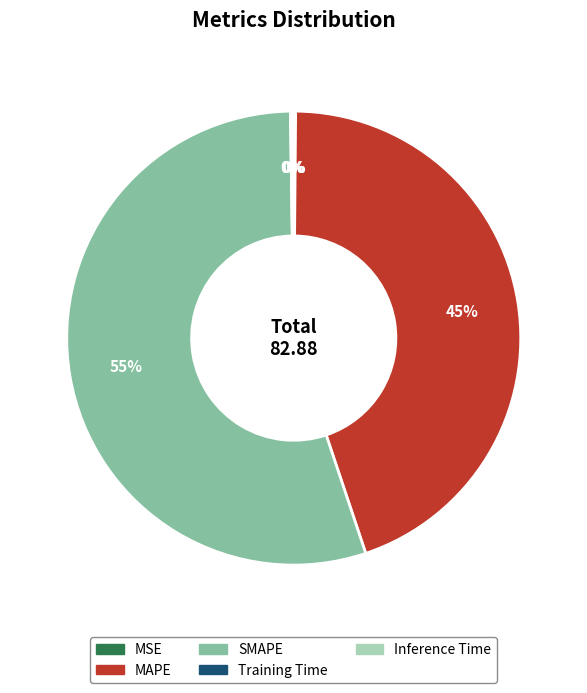

Is MAPE the majority of the pie?

No